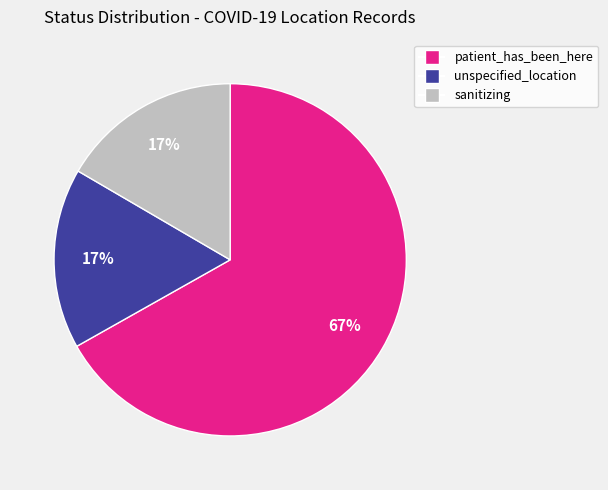

To the nearest percent, what is the average slice percentage?

33%